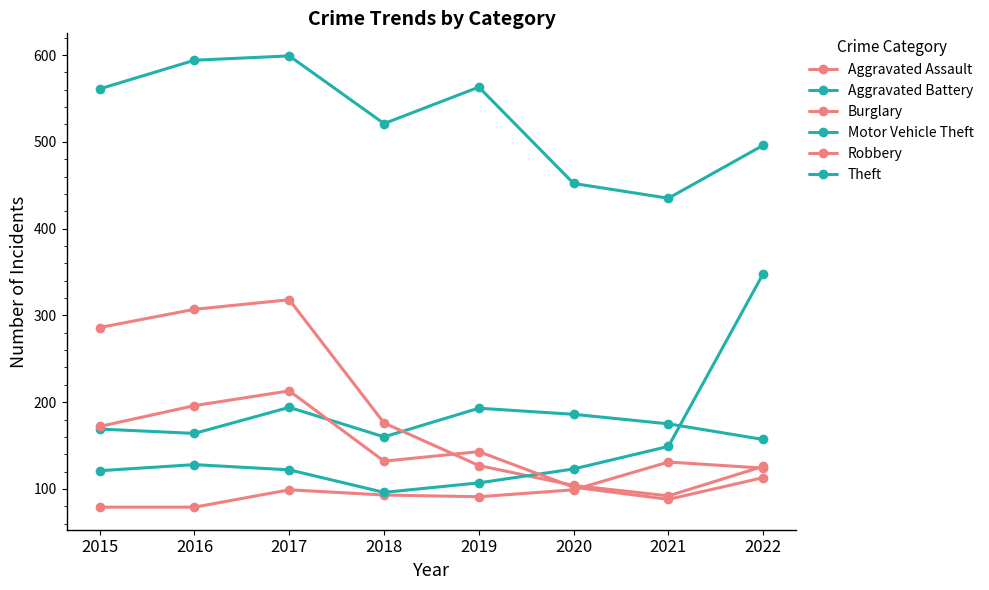

How many lines are shown in the chart?

6